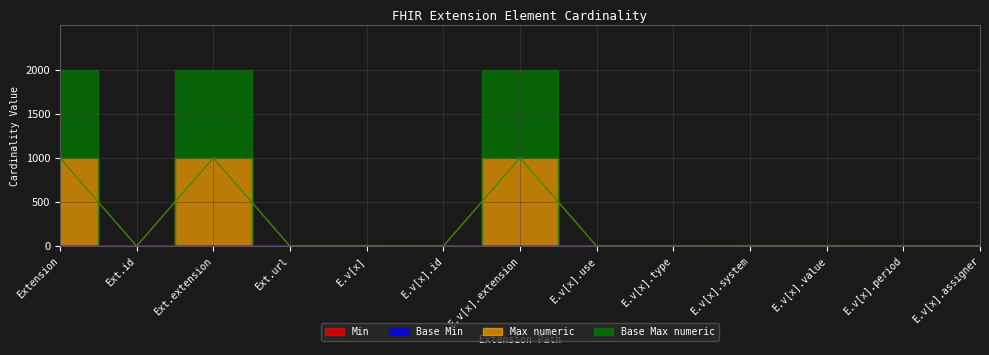

How many interior local peaks does the Min series have?

1